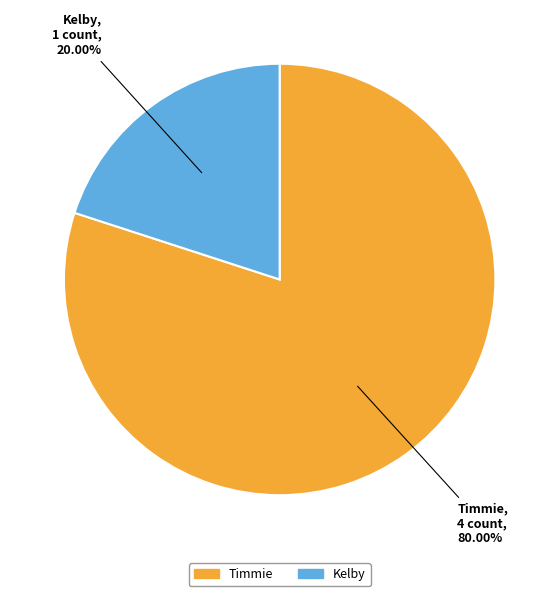

How many segments does this pie chart have?

2